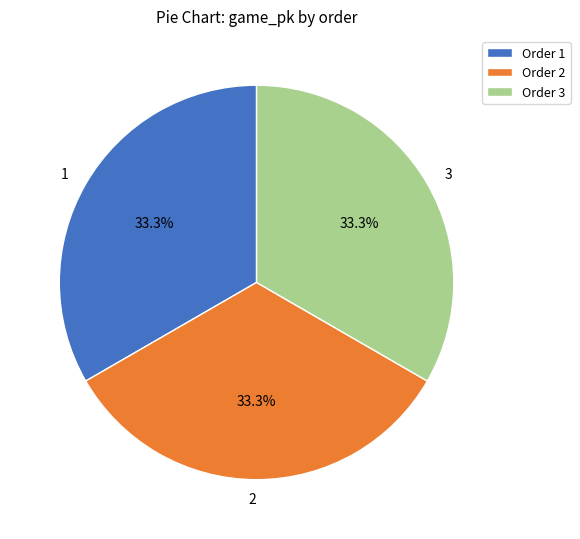

How many slices are in this pie chart?

3